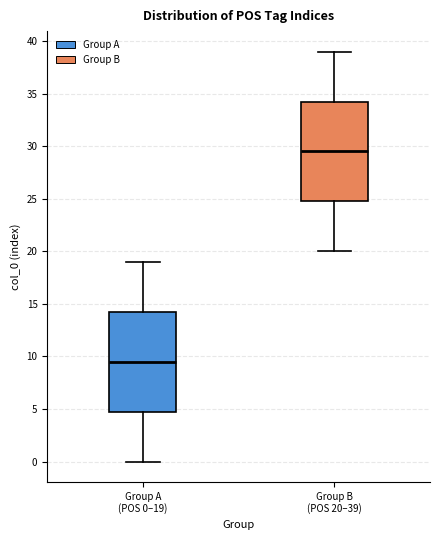

Which box's median line is the highest?

Group B (POS 20–39)